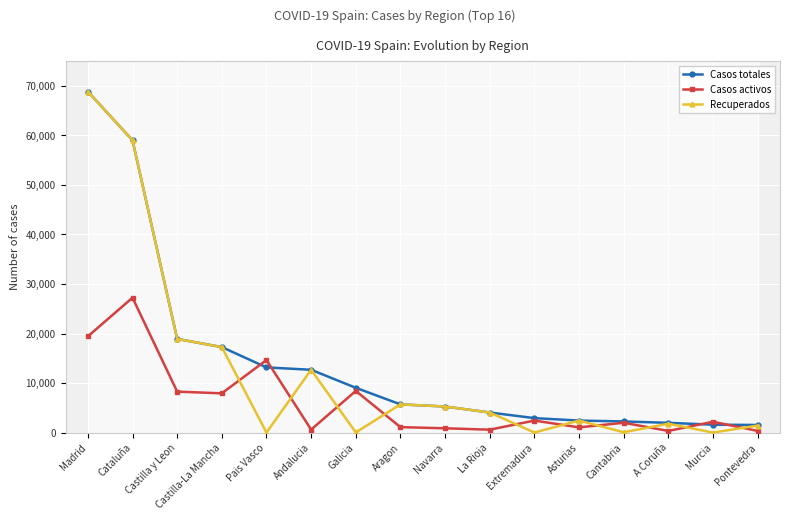

Rank the series at Castilla y Leon from lowest to highest value.

Casos activos, Casos totales, Recuperados